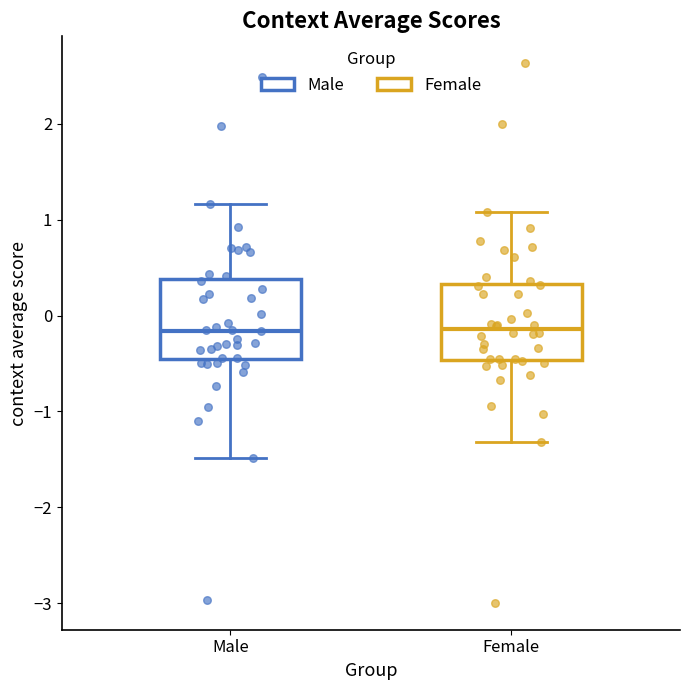

Reading left to right, read every box against the y-axis: the position of its median line, the range the box covers, and the ends of its whiskers. The values are not printed on the chart, so give them approximately, as read against the axis.

Male: median -0.2, box -0.5 to 0.4, whiskers -1.5 to 1.2
Female: median -0.1, box -0.5 to 0.3, whiskers -1.3 to 1.1